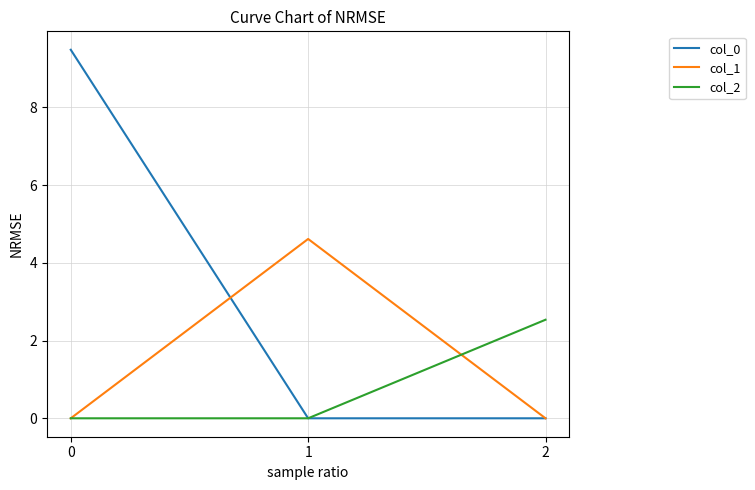

The value of col_2 at 2 is 1.3. True or false?

False